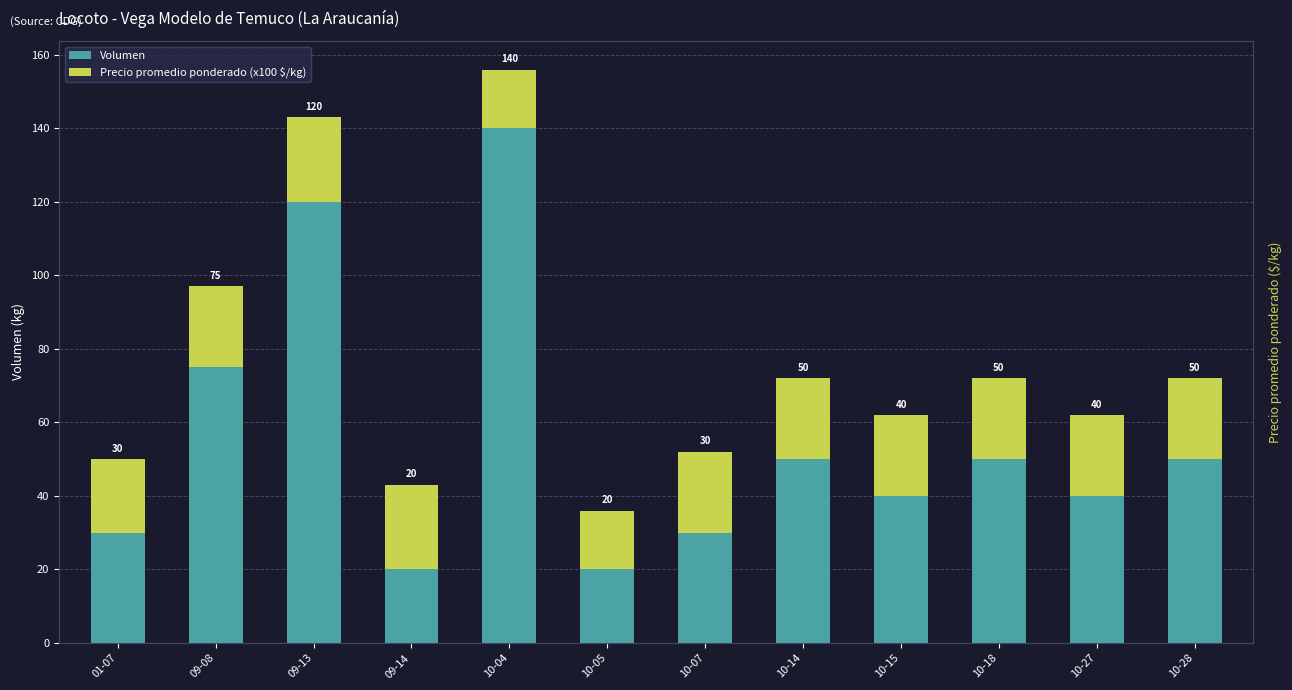

What is the label of the 3rd bar from the left?

09-13